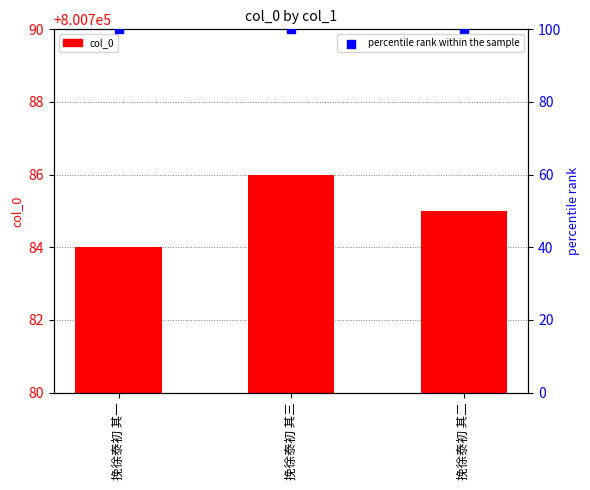

At how many categories does at least one series exceed 339816?

3